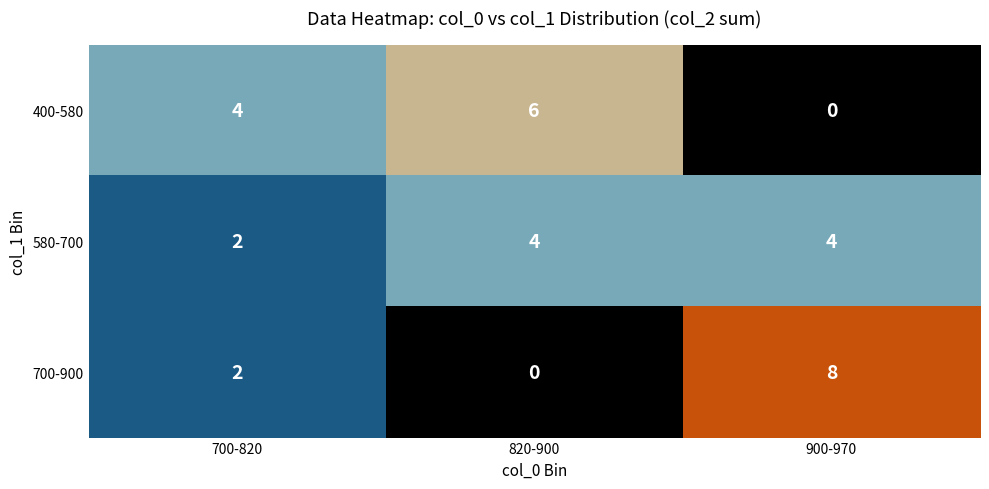

How many values in 400-580 are above zero?

2